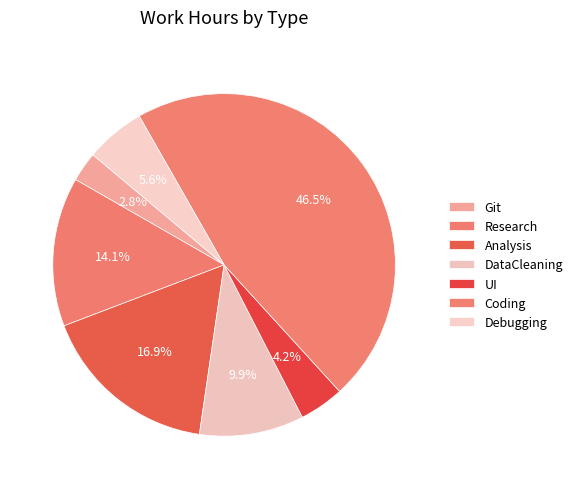

To the nearest percent, what is the combined percentage of Analysis and DataCleaning?

27%